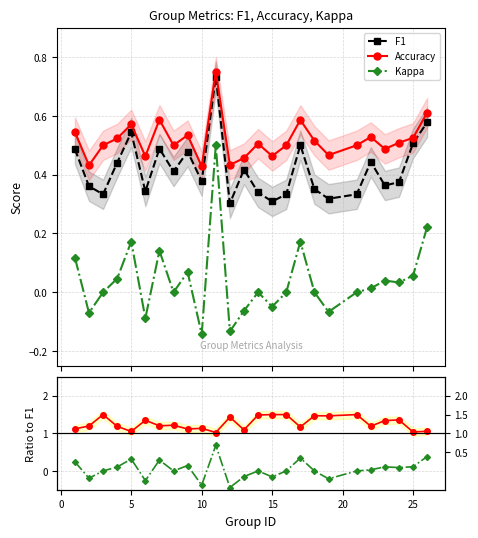

True or false: F1 has more than 0 interior local peaks.

True